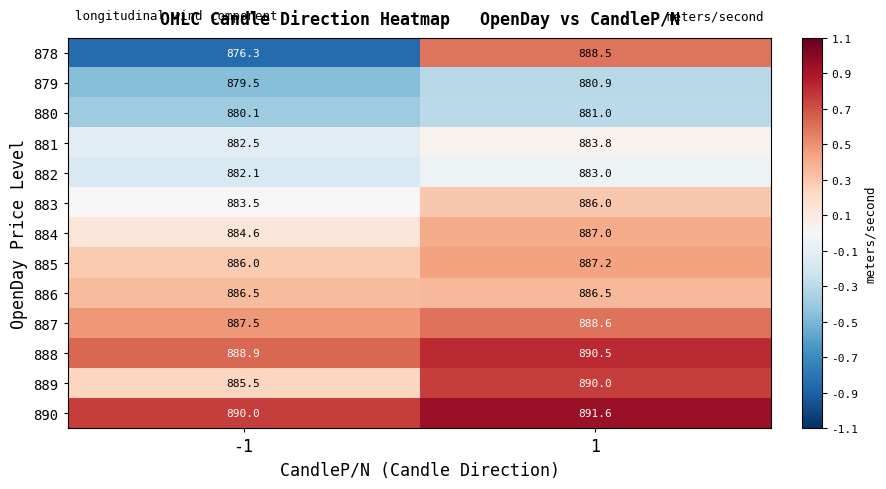

What is the sum of the 879 values at 1 and -1?

1760.4